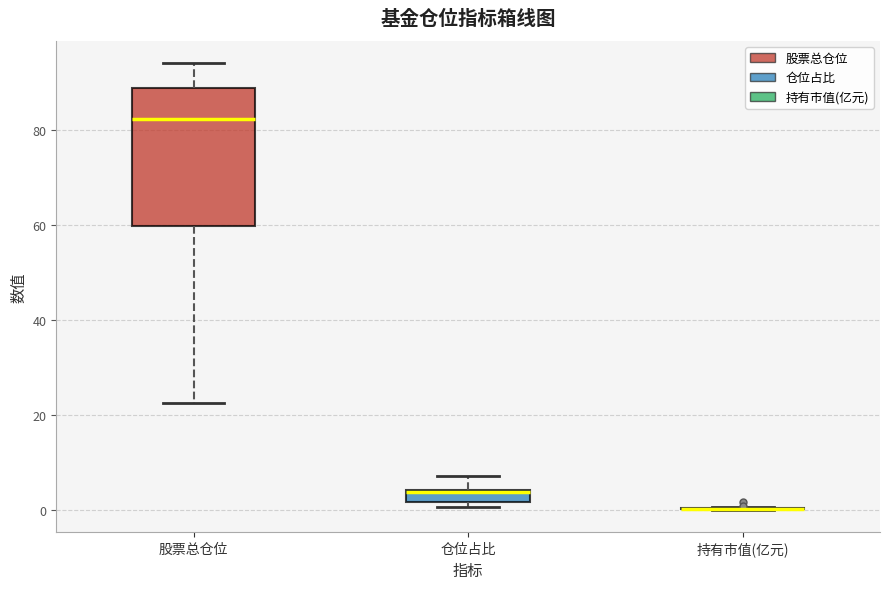

Which box is the tallest, from its lower edge to its upper edge?

股票总仓位